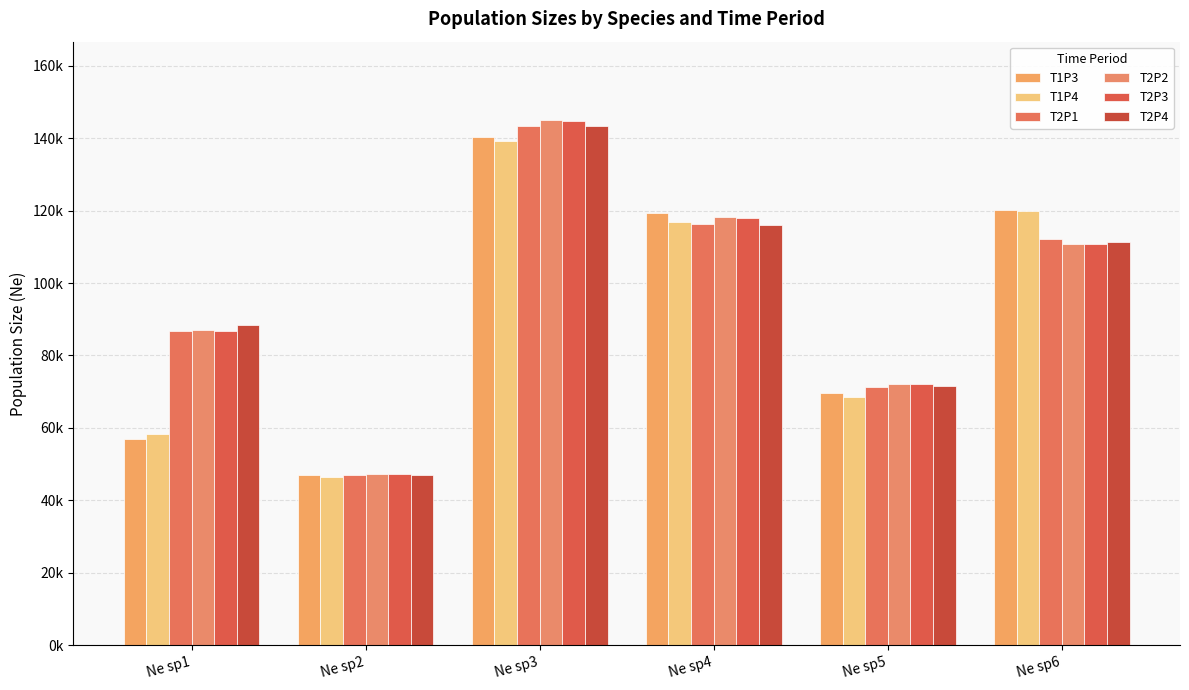

At which label does T2P1 reach its peak?

Ne sp3